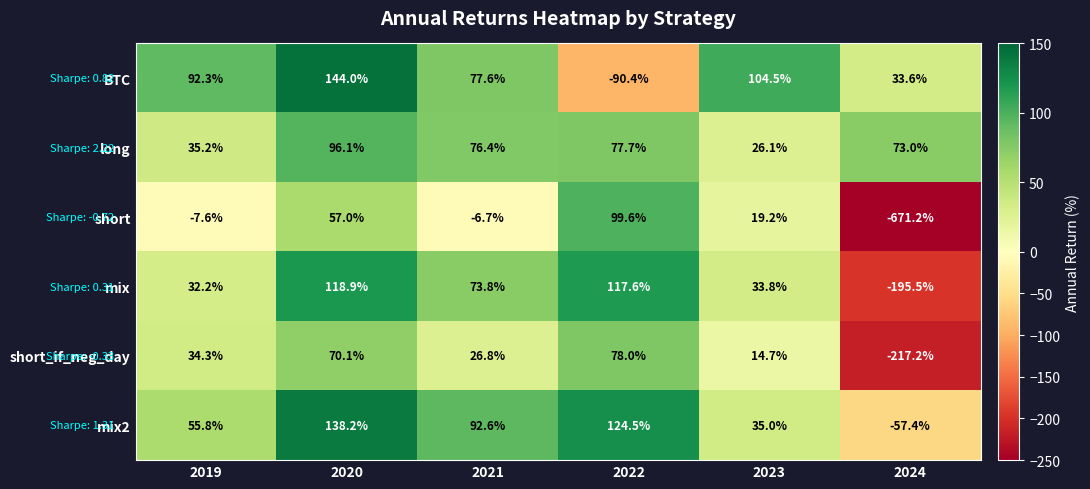

How many categories are shown in the chart?

6